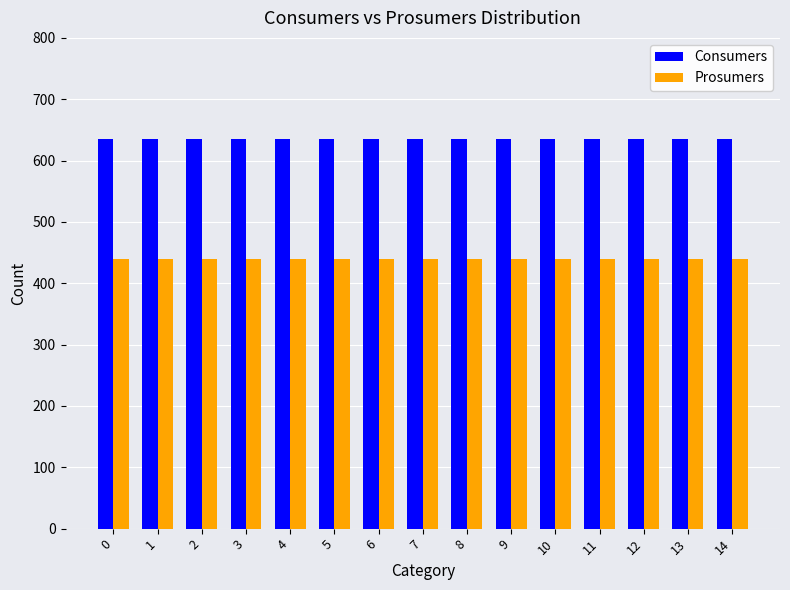

Reading left to right, extract all data points from this chart.

Consumers: 635	635	635	635	635	635	635	635	635	635	635	635	635	635	635
Prosumers: 440	440	440	440	440	440	440	440	440	440	440	440	440	440	440